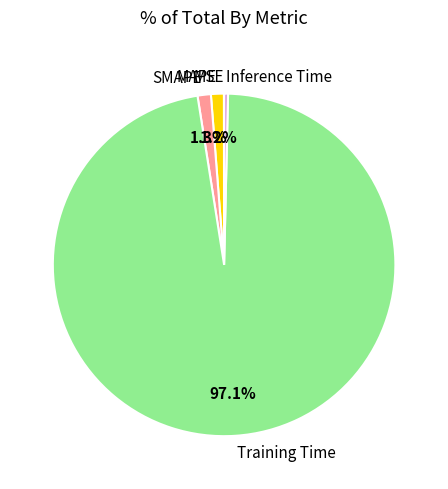

To the nearest percent, what portion does MAPE represent?

1%